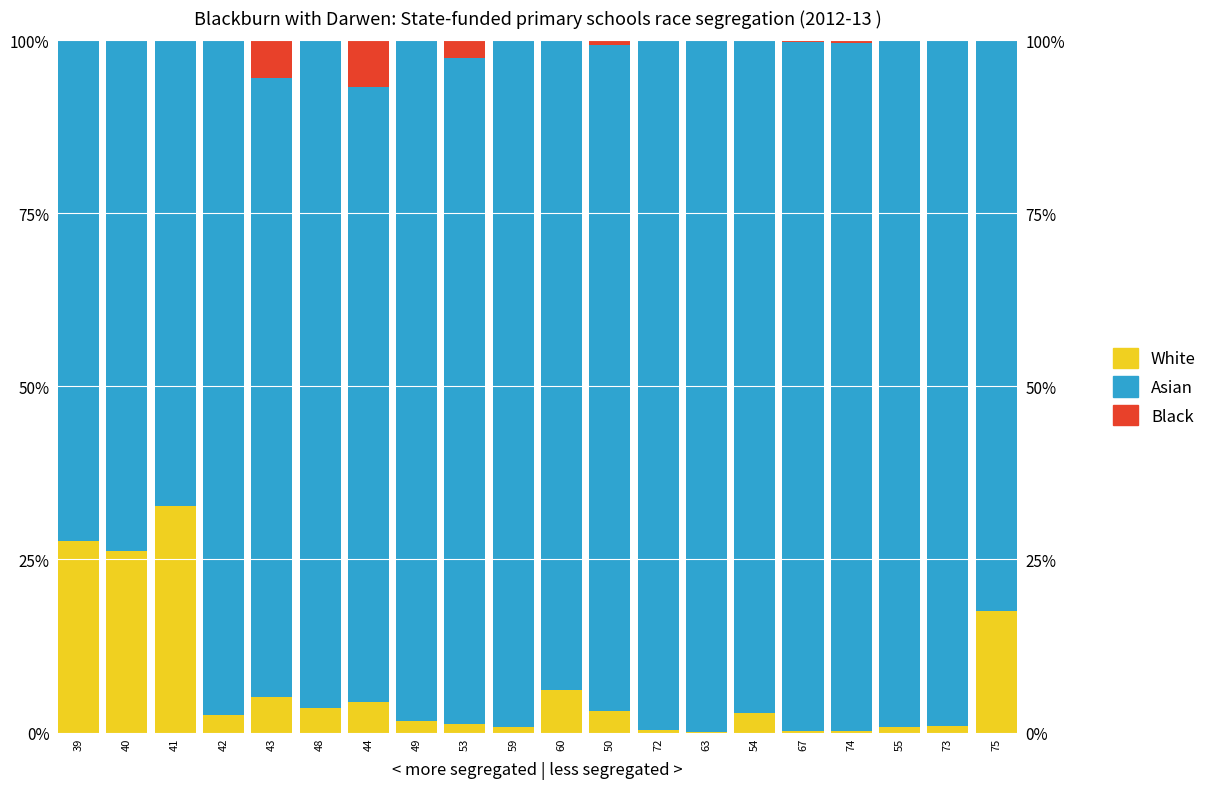

Is it true that Black equals 0.0 at 40?

True